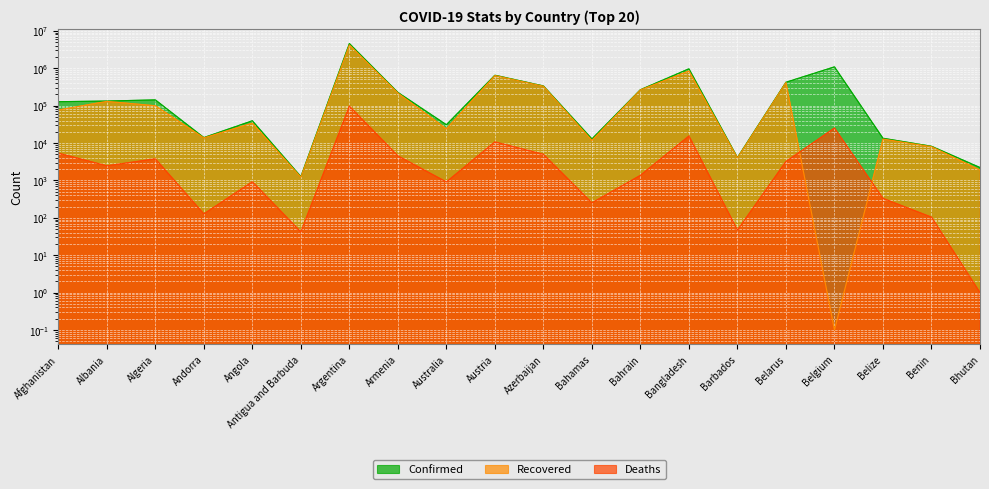

Reading left to right, extract all data points from this chart.

Confirmed: Afghanistan=127464.0	Albania=132544.0	Algeria=142447.0	Andorra=13991.0	Angola=39375.0	Antigua and Barbuda=1265.0	Argentina=4574340.0	Armenia=225801.0	Australia=30861.0	Austria=650901.0	Azerbaijan=336557.0	Bahamas=12889.0	Bahrain=266685.0	Bangladesh=966406.0	Barbados=4096.0	Belarus=422521.0	Belgium=1089105.0	Belize=13409.0	Benin=8199.0	Bhutan=2210.0
Recovered: Afghanistan=76218.0	Albania=130033.0	Algeria=99101.0	Andorra=13752.0	Angola=34019.0	Antigua and Barbuda=1222.0	Argentina=4192546.0	Armenia=217303.0	Australia=23845.0	Austria=638456.0	Azerbaijan=330513.0	Bahamas=11740.0	Bahrain=263660.0	Bangladesh=844515.0	Barbados=4008.0	Belarus=415363.0	Belgium=0.1	Belize=12763.0	Benin=8000.0	Bhutan=1891.0
Deaths: Afghanistan=5360.0	Albania=2456.0	Algeria=3775.0	Andorra=127.0	Angola=920.0	Antigua and Barbuda=42.0	Argentina=96983.0	Armenia=4531.0	Australia=910.0	Austria=10718.0	Azerbaijan=4978.0	Bahamas=251.0	Bahrain=1366.0	Bangladesh=15392.0	Barbados=47.0	Belarus=3204.0	Belgium=25194.0	Belize=330.0	Benin=104.0	Bhutan=1.0